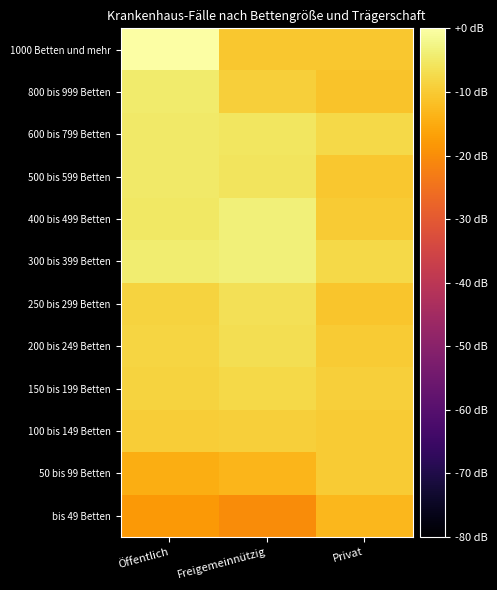

Reading left to right, extract all data points from this chart.

bis 49 Betten: Öffentlich=-17.9	Freigemeinnützig=-20.1	Privat=-13.0
50 bis 99 Betten: Öffentlich=-14.4	Freigemeinnützig=-13.4	Privat=-9.9
100 bis 149 Betten: Öffentlich=-9.5	Freigemeinnützig=-9.1	Privat=-9.7
150 bis 199 Betten: Öffentlich=-8.7	Freigemeinnützig=-7.6	Privat=-9.3
200 bis 249 Betten: Öffentlich=-8.4	Freigemeinnützig=-6.8	Privat=-9.8
250 bis 299 Betten: Öffentlich=-8.5	Freigemeinnützig=-6.5	Privat=-10.7
300 bis 399 Betten: Öffentlich=-4.3	Freigemeinnützig=-3.5	Privat=-7.7
400 bis 499 Betten: Öffentlich=-5.3	Freigemeinnützig=-3.6	Privat=-9.9
500 bis 599 Betten: Öffentlich=-4.9	Freigemeinnützig=-5.8	Privat=-10.5
600 bis 799 Betten: Öffentlich=-4.8	Freigemeinnützig=-5.6	Privat=-7.7
800 bis 999 Betten: Öffentlich=-4.6	Freigemeinnützig=-9.3	Privat=-11.0
1000 Betten und mehr: Öffentlich=0.0	Freigemeinnützig=-10.3	Privat=-10.3